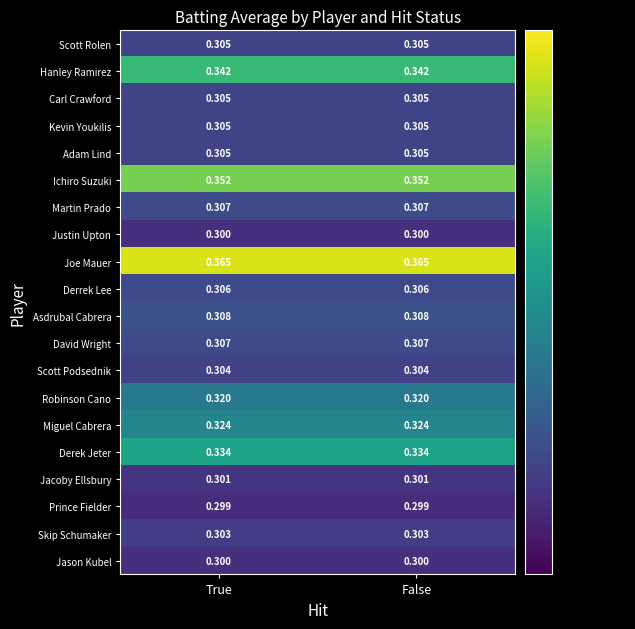

Is the value of Asdrubal Cabrera at False greater than the value of Miguel Cabrera at True?

No